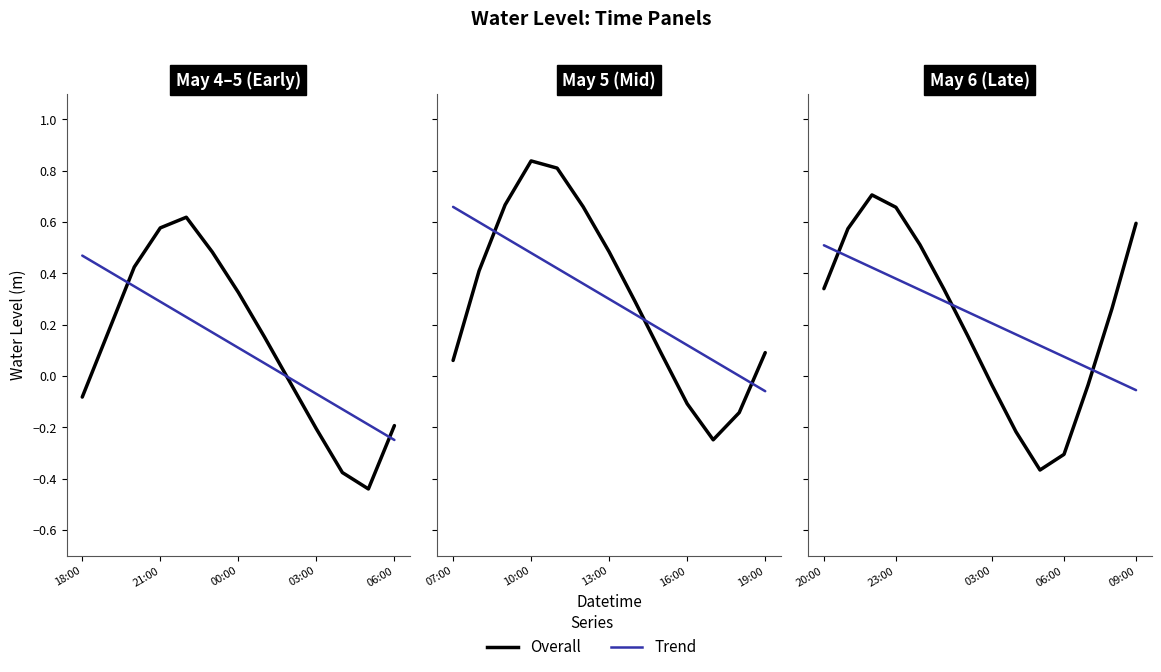

Which category has the highest value in the Trend series?

20:00